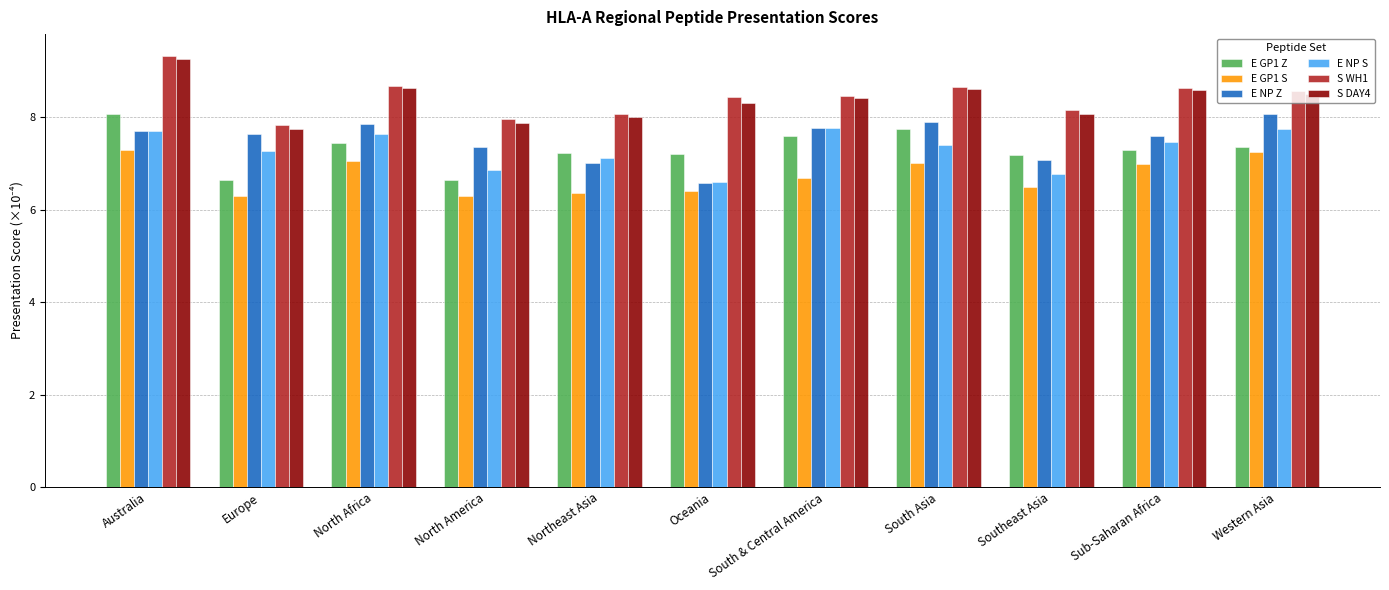

What is the label of the 8th bar from the right?

North America